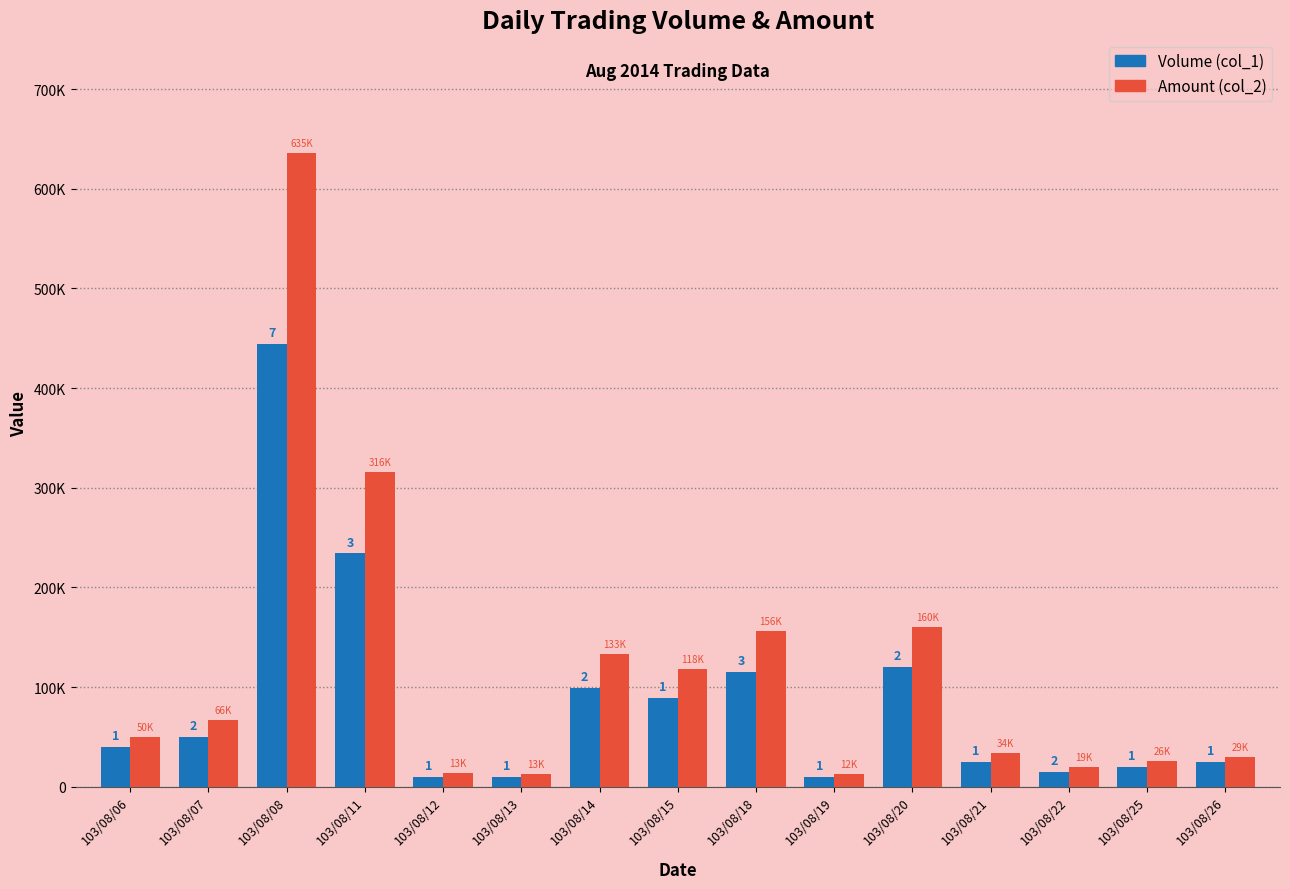

Reading right to left, extract all data points from this chart.

Volume (col_1): 25000	20000	15000	25000	120000	10000	115000	89000	99000	10000	10000	234000	444000	50000	40000
Amount (col_2): 29750	26200	19400	34250	160200	12700	156000	118370	133350	13200	13700	316000	635800	66600	50000